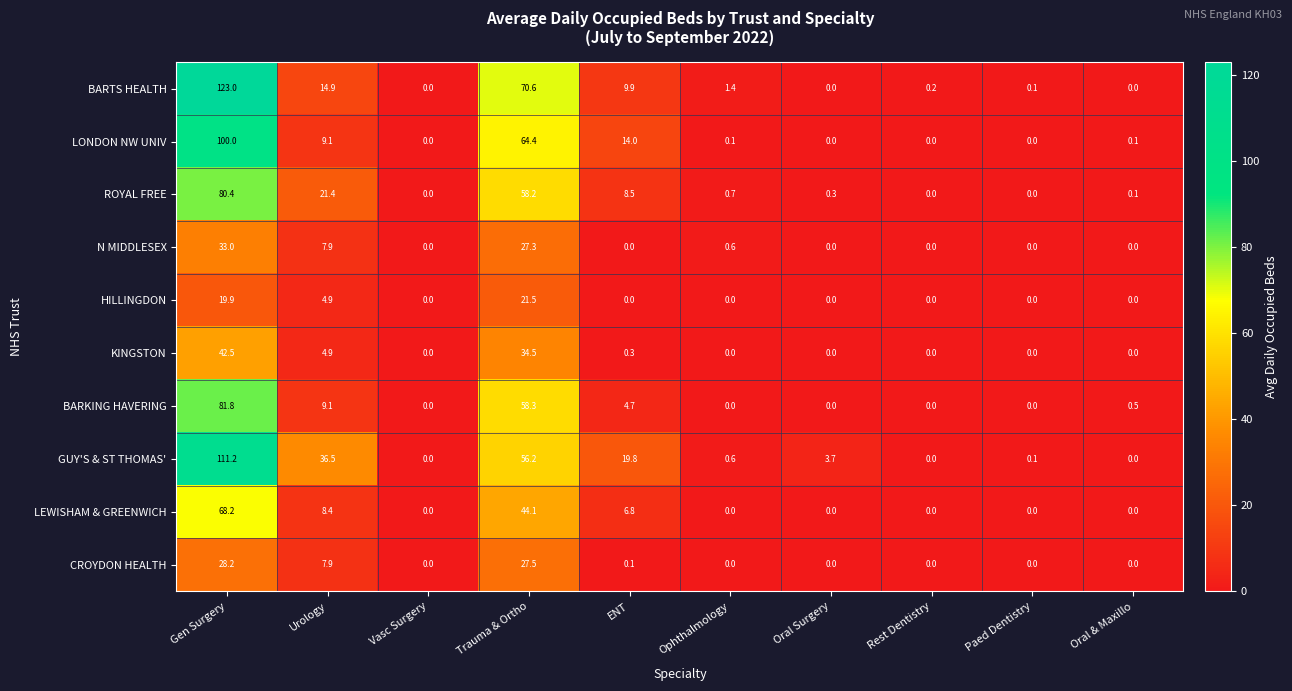

True or false: BARKING HAVERING has a value of 40.6 at Paed Dentistry.

False